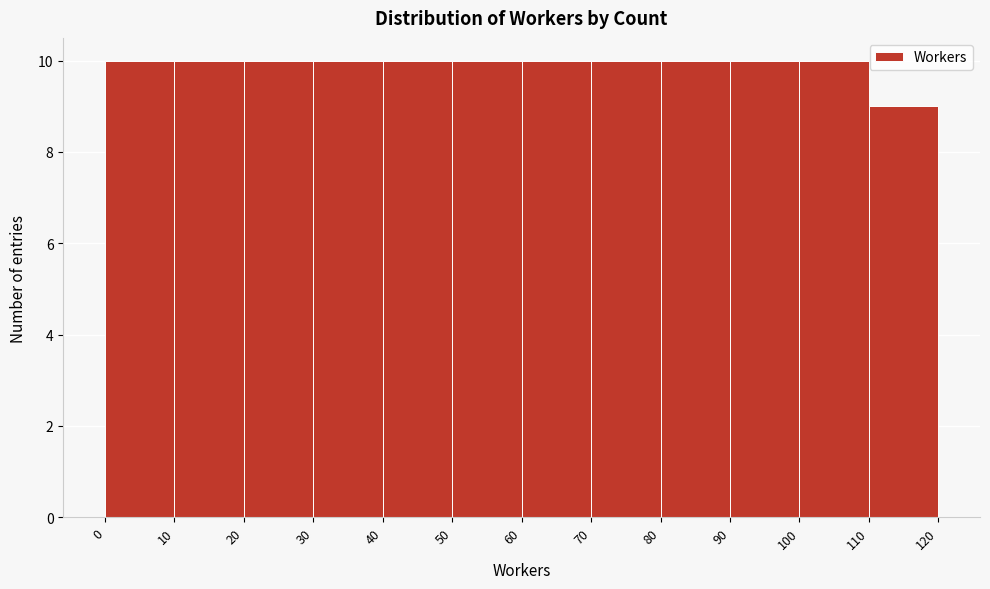

What is the height of the bar covering 70 to 80 on the x-axis? The values are not printed on the chart, so give them approximately, as read against the axis.

10